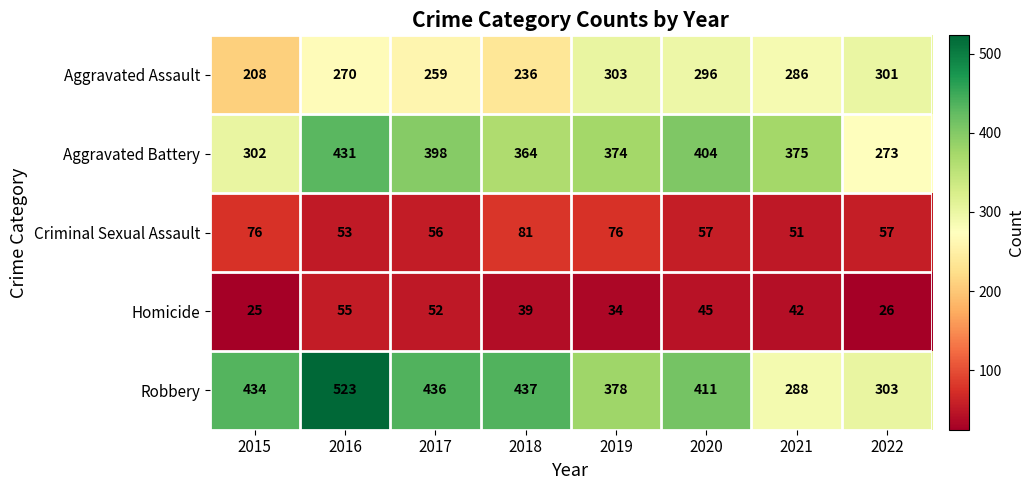

What is the sum of the Aggravated Assault values at 2015 and 2016?

478